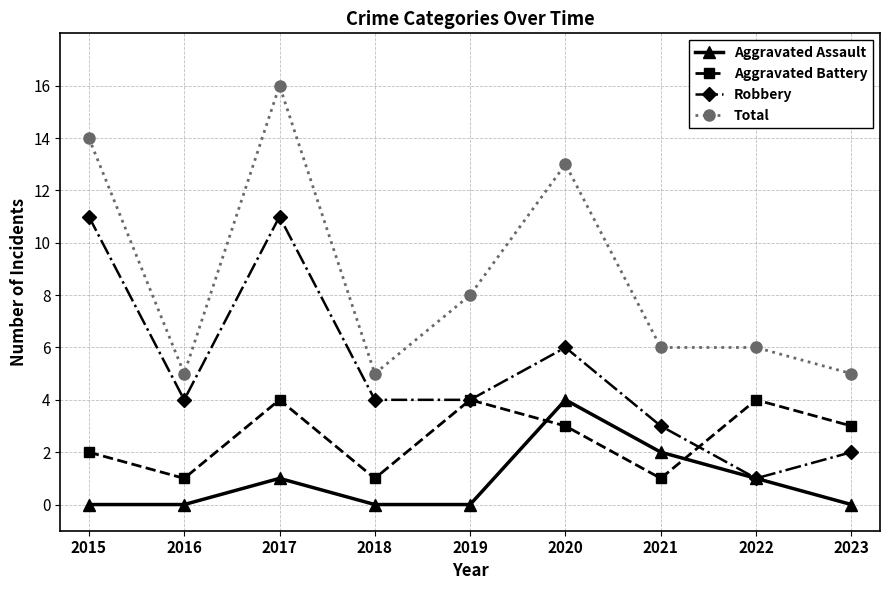

What is the minimum value for Robbery?

1